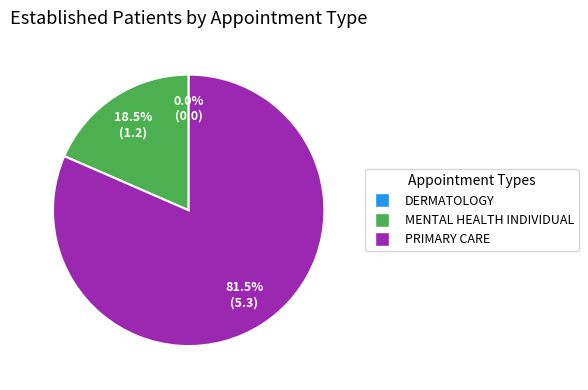

Does DERMATOLOGY account for over 50% of the chart?

No